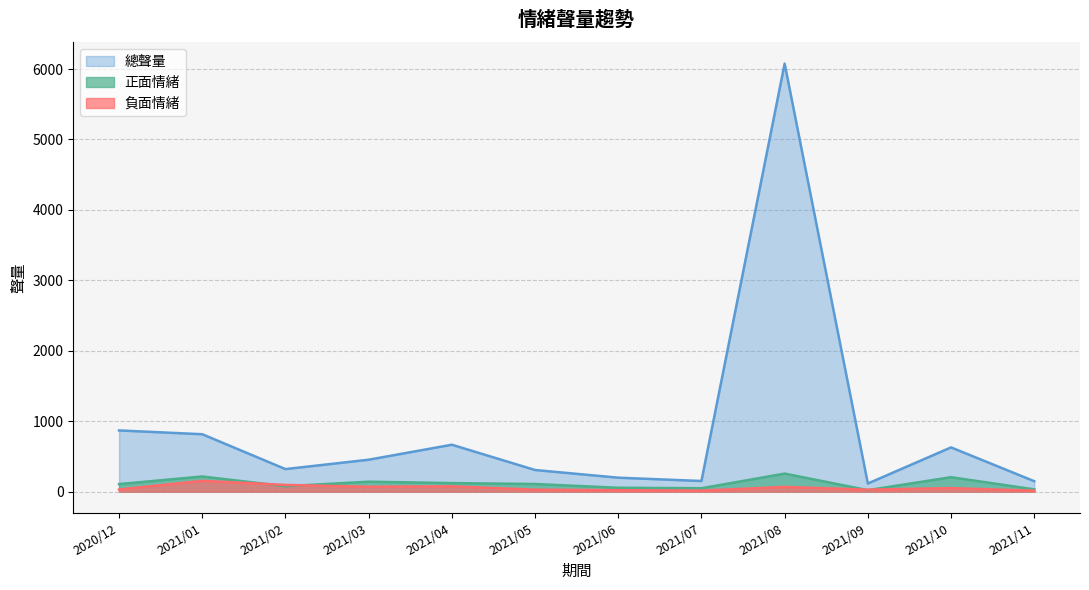

Reading left to right, transcribe all the data shown in this chart.

正面情緒: 2020/12=107	2021/01=215	2021/02=77	2021/03=141	2021/04=121	2021/05=108	2021/06=55	2021/07=48	2021/08=256	2021/09=21	2021/10=205	2021/11=32
負面情緒: 2020/12=30	2021/01=153	2021/02=95	2021/03=69	2021/04=75	2021/05=28	2021/06=20	2021/07=14	2021/08=67	2021/09=28	2021/10=50	2021/11=13
總聲量: 2020/12=869	2021/01=815	2021/02=320	2021/03=453	2021/04=666	2021/05=307	2021/06=198	2021/07=151	2021/08=6077	2021/09=115	2021/10=628	2021/11=148